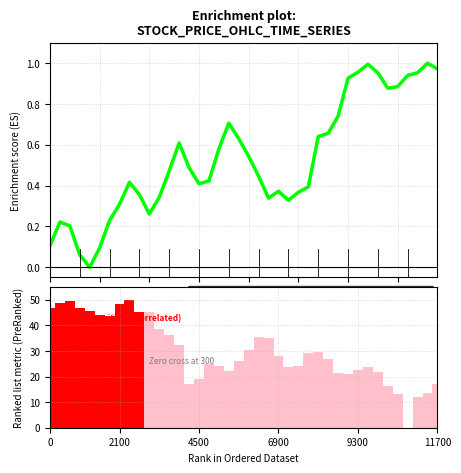

What is the difference between the maximum and second lowest values in the Ranking metric scores series?

37.9